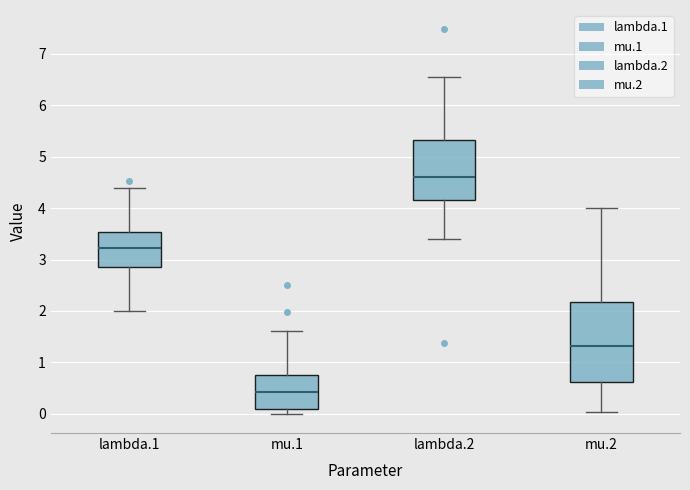

Which box's median line is the lowest?

mu.1